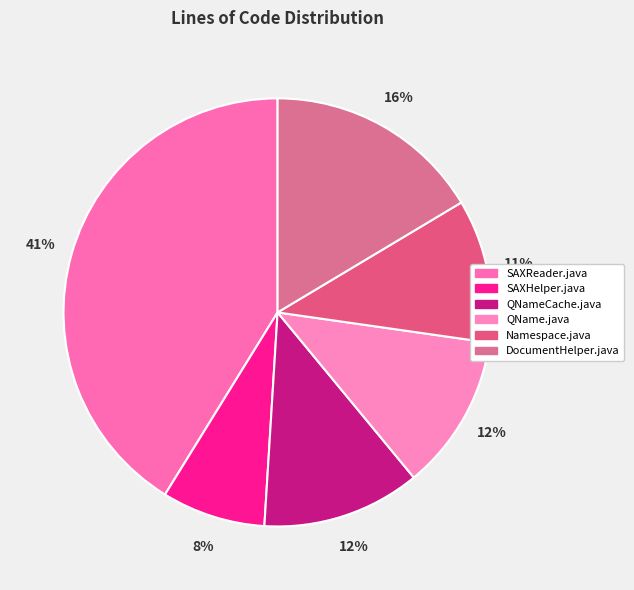

To the nearest percent, what is the difference between the QName.java and SAXHelper.java slice percentages?

4%